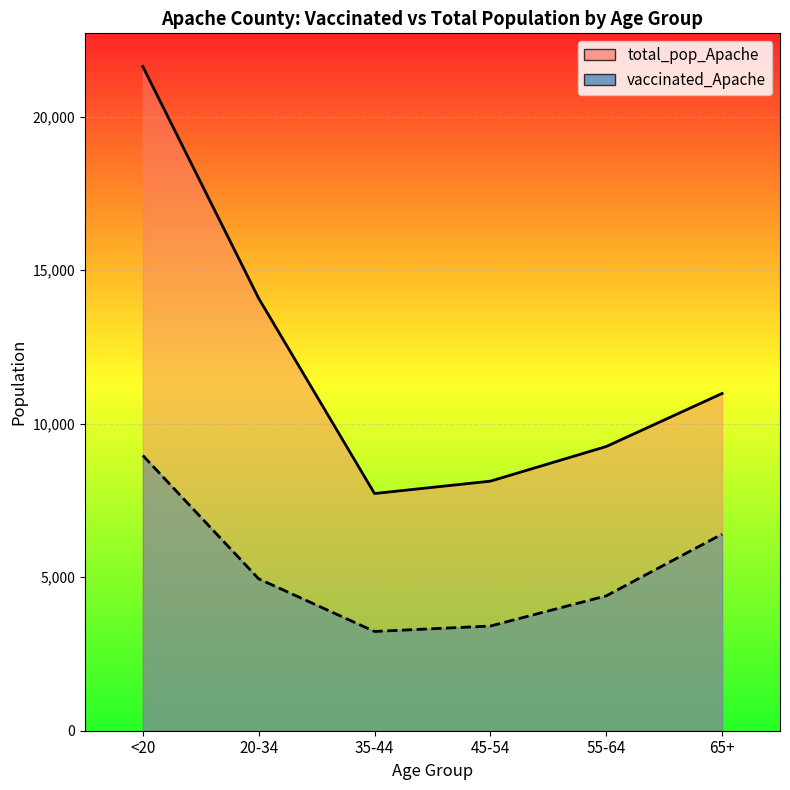

Reading left to right, list all the values displayed in this chart.

vaccinated_Apache: <20=8966	20-34=4947	35-44=3233	45-54=3410	55-64=4392	65+=6403
total_pop_Apache: <20=21632	20-34=14083	35-44=7725	45-54=8128	55-64=9256	65+=10984